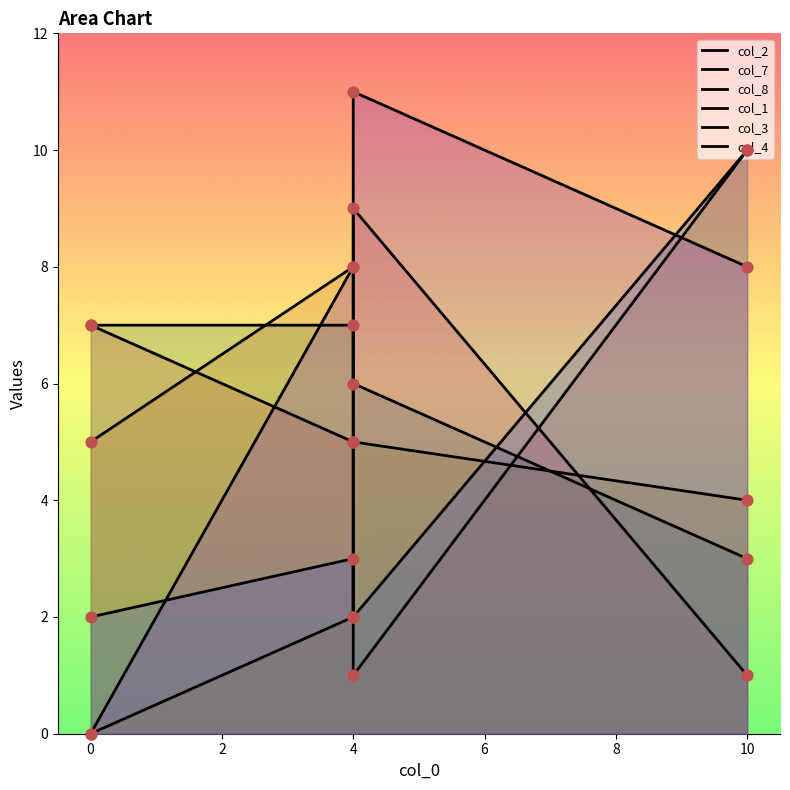

Which series reaches the maximum Y coordinate?

col_4